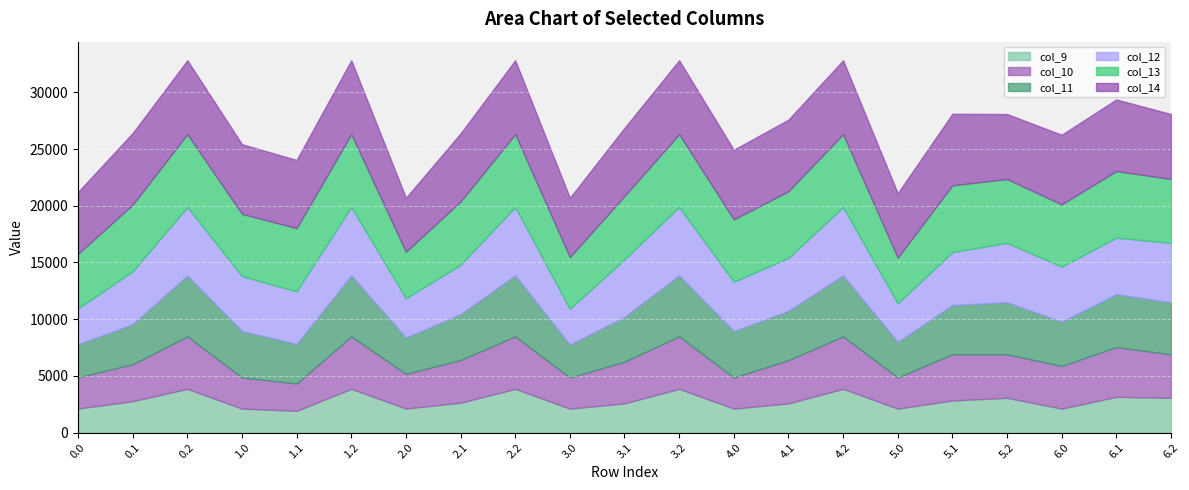

Reading left to right, extract all data points from this chart.

col_9: 0.0=2125.2	0.1=2768.0	0.2=3858.5	1.0=2115.5	1.1=1921.5	1.2=3858.5	2.0=2125.2	2.1=2629.4	2.2=3858.5	3.0=2115.5	3.1=2575.0	3.2=3858.5	4.0=2115.5	4.1=2575.0	4.2=3858.5	5.0=2115.5	5.1=2833.4	5.2=3068.5	6.0=2115.5	6.1=3149.4	6.2=3068.5
col_10: 0.0=2755.1	0.1=3258.3	0.2=4628.3	1.0=2745.4	1.1=2411.8	1.2=4628.3	2.0=3051.5	2.1=3768.8	2.2=4628.3	3.0=2745.4	3.1=3676.3	3.2=4628.3	4.0=2745.4	4.1=3814.9	4.2=4628.3	5.0=2745.4	5.1=4073.3	5.2=3838.3	6.0=3761.0	6.1=4389.3	6.2=3838.3
col_11: 0.0=2909.2	0.1=3532.6	0.2=5379.9	1.0=4096.7	1.1=3494.3	1.2=5379.9	2.0=3205.6	2.1=4043.1	2.2=5379.9	3.0=2899.5	3.1=3950.6	3.2=5379.9	4.0=4096.7	4.1=4347.6	4.2=5379.9	5.0=3137.5	5.1=4347.6	5.2=4589.8	6.0=3915.1	6.1=4663.5	6.2=4589.8
col_12: 0.0=3162.0	0.1=4665.6	0.2=6023.4	1.0=4840.5	1.1=4627.4	1.2=6023.4	2.0=3458.4	2.1=4361.1	2.2=6023.4	3.0=3152.3	3.1=5083.6	3.2=6023.4	4.0=4349.5	4.1=4665.6	4.2=6023.4	5.0=3390.3	5.1=4665.6	5.2=5233.3	6.0=4840.5	6.1=4981.6	6.2=5233.3
col_13: 0.0=4807.4	0.1=5880.3	0.2=6424.8	1.0=5488.5	1.1=5575.9	1.2=6424.8	2.0=4106.4	2.1=5575.9	2.2=6424.8	3.0=4567.5	3.1=5575.9	3.2=6424.8	4.0=5488.5	4.1=5880.3	4.2=6424.8	5.0=4038.3	5.1=5880.3	5.2=5634.8	6.0=5488.5	6.1=5880.3	6.2=5634.8
col_14: 0.0=5463.8	0.1=6313.2	0.2=6516.0	1.0=6144.8	1.1=6008.8	1.2=6516.0	2.0=4762.7	2.1=6008.8	2.2=6516.0	3.0=5223.8	3.1=6008.8	3.2=6516.0	4.0=6144.8	4.1=6313.2	4.2=6516.0	5.0=5683.8	5.1=6313.2	5.2=5726.0	6.0=6144.8	6.1=6313.2	6.2=5726.0